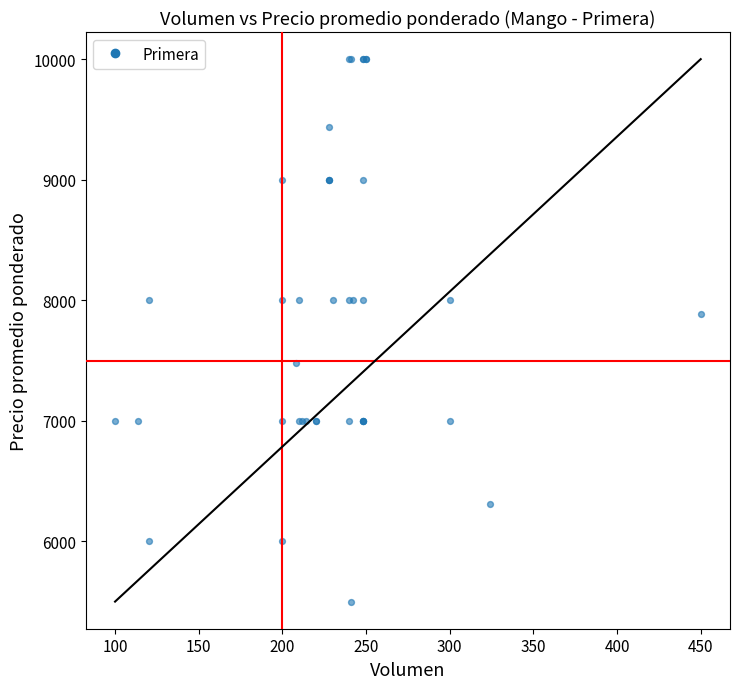

What Y value in the scatter plot is closest to 7750?

7889